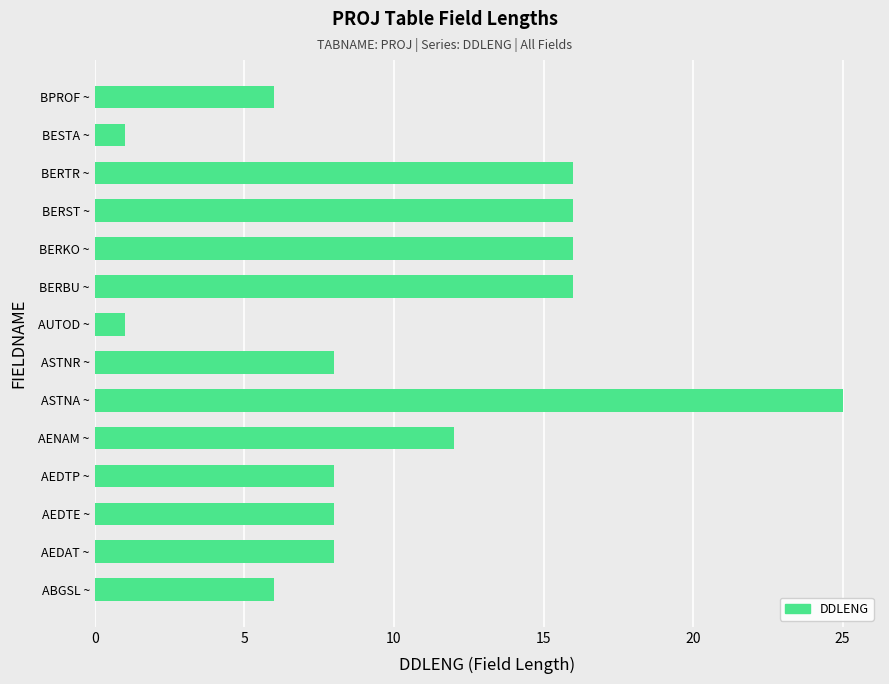

The value at AUTOD ~ is 1. True or false?

True